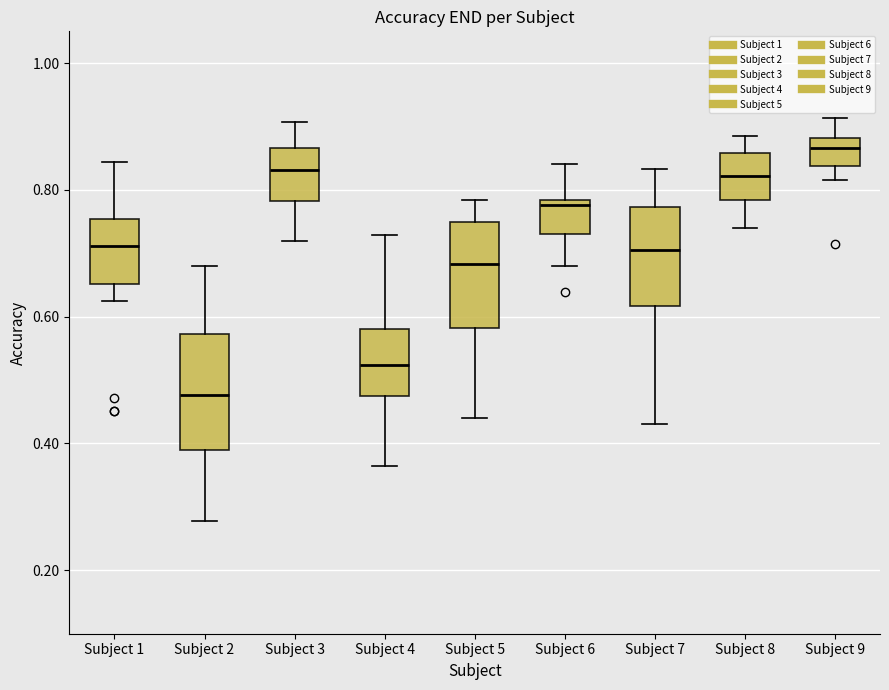

Reading left to right, read every box against the y-axis: the position of its median line, the range the box covers, and the ends of its whiskers. The values are not printed on the chart, so give them approximately, as read against the axis.

Subject 1: median 0.72, box 0.66 to 0.76, whiskers 0.62 to 0.84
Subject 2: median 0.48, box 0.38 to 0.58, whiskers 0.28 to 0.68
Subject 3: median 0.84, box 0.78 to 0.86, whiskers 0.72 to 0.90
Subject 4: median 0.52, box 0.48 to 0.58, whiskers 0.36 to 0.72
Subject 5: median 0.68, box 0.58 to 0.74, whiskers 0.44 to 0.78
Subject 6: median 0.78 (just below the box's upper edge), box 0.74 to 0.78, whiskers 0.68 to 0.84
Subject 7: median 0.70, box 0.62 to 0.78, whiskers 0.44 to 0.84
Subject 8: median 0.82, box 0.78 to 0.86, whiskers 0.74 to 0.88
Subject 9: median 0.86, box 0.84 to 0.88, whiskers 0.82 to 0.92